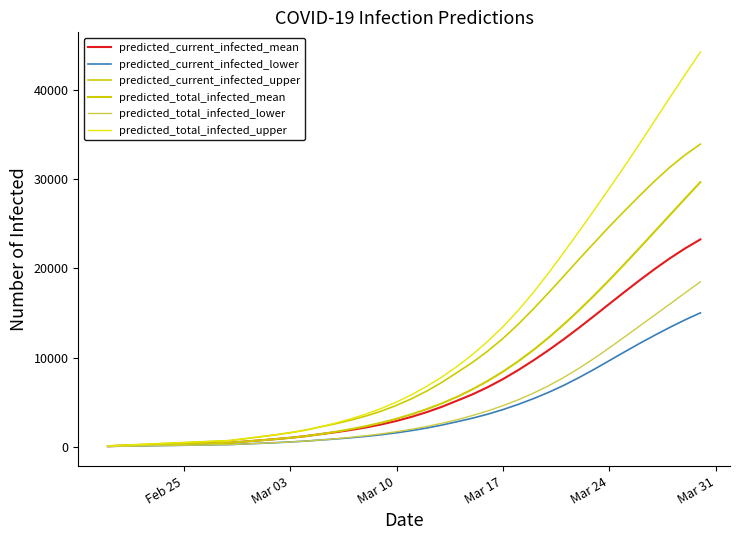

List the series in order of their peak value, highest first.

predicted_total_infected_upper, predicted_current_infected_upper, predicted_total_infected_mean, predicted_current_infected_mean, predicted_total_infected_lower, predicted_current_infected_lower